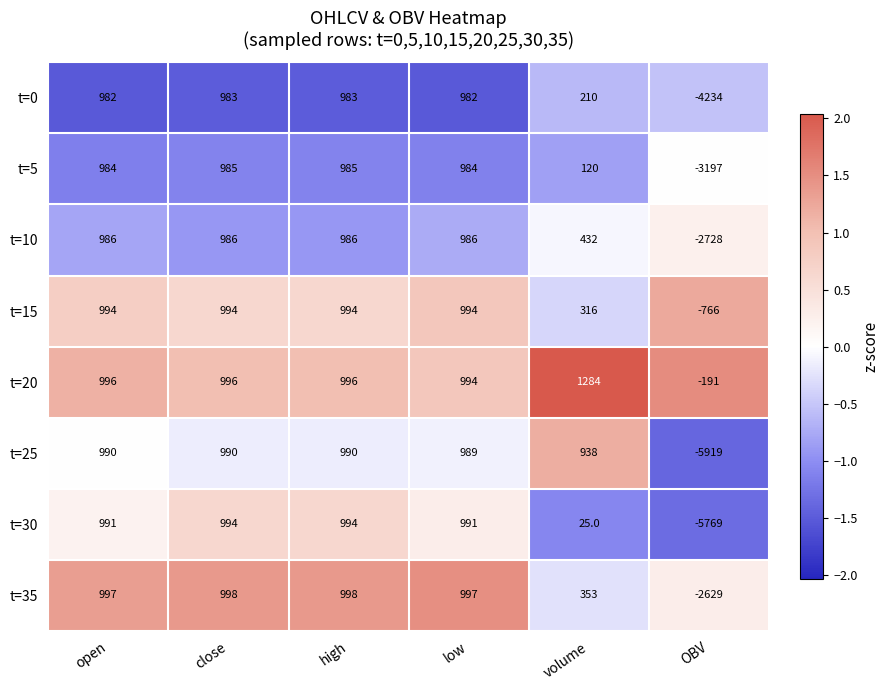

Rank the series at OBV from lowest to highest value.

t=25, t=30, t=0, t=5, t=10, t=35, t=15, t=20